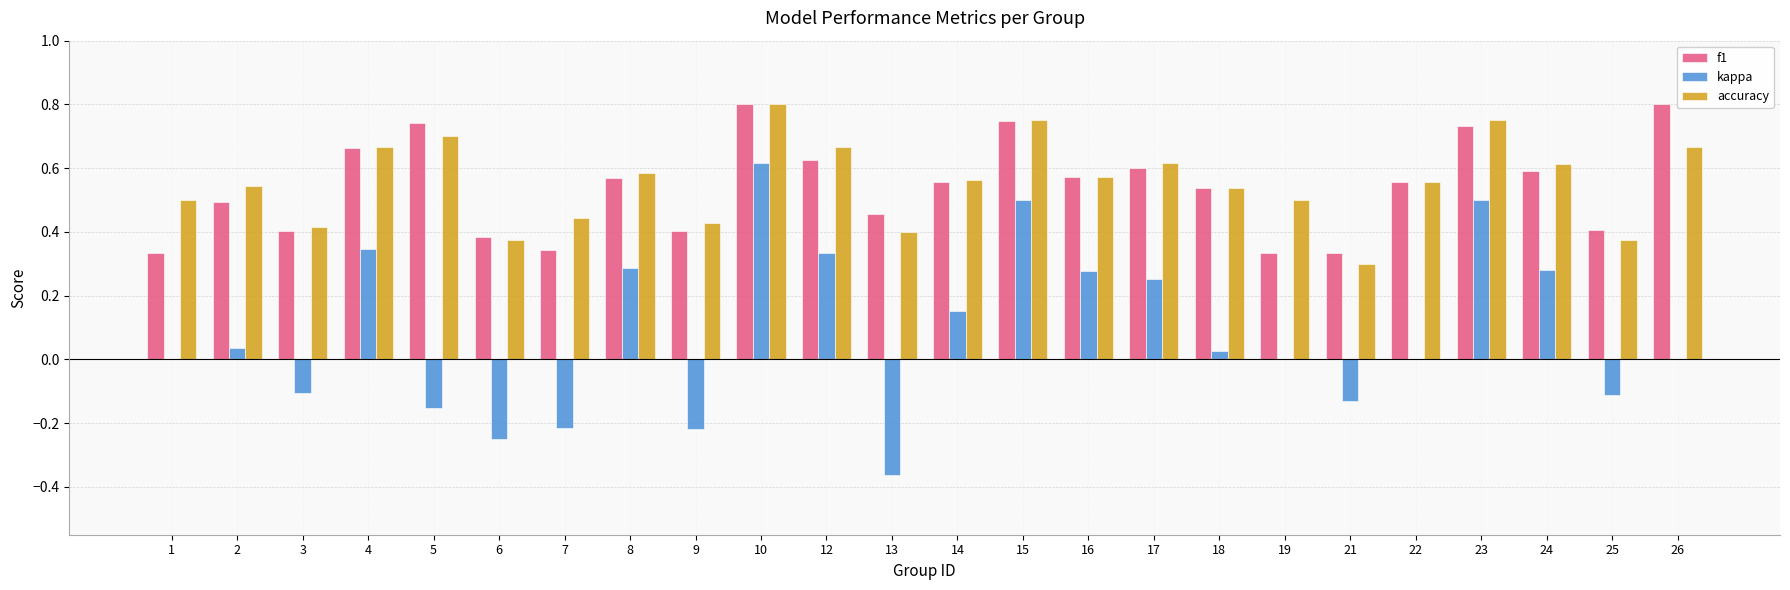

Is the value of kappa at 9 greater than the value of accuracy at 17?

No